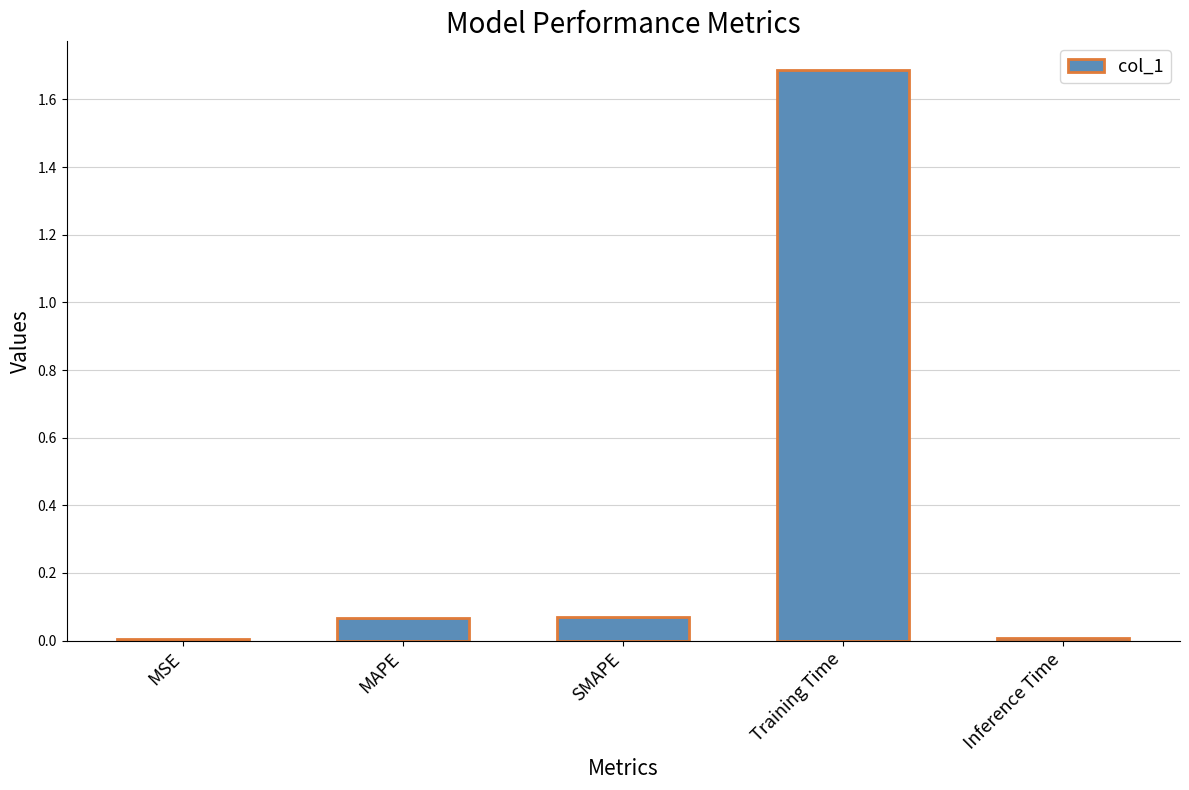

Does the chart contain stacked bars?

No